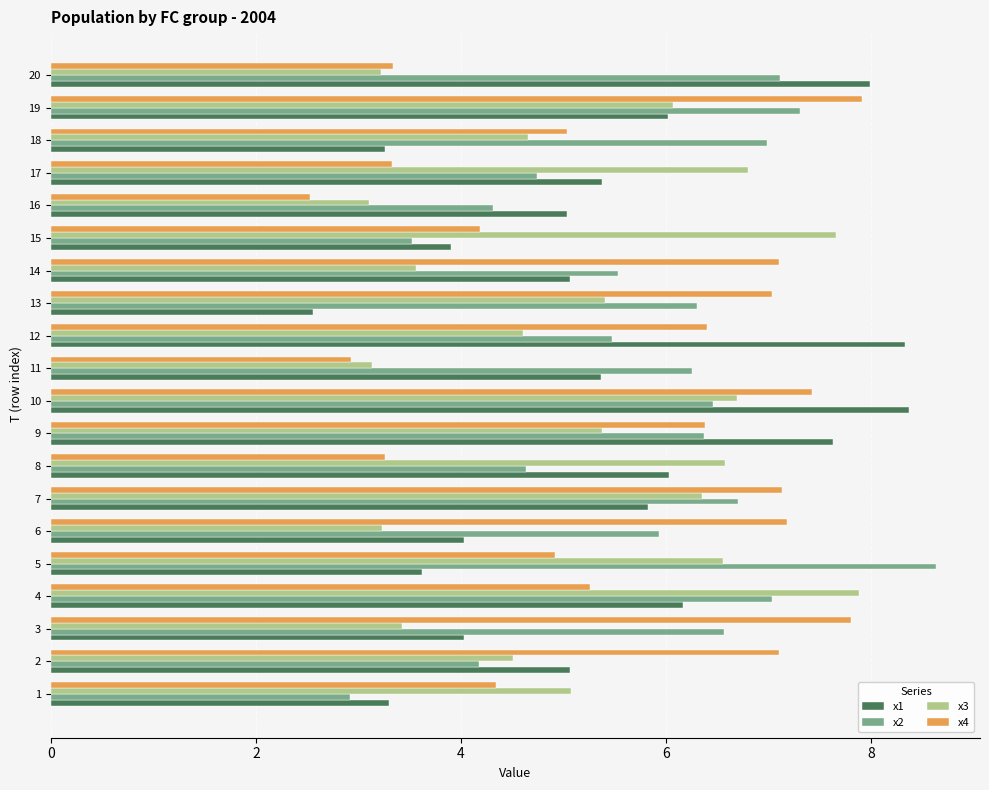

Which series changed the most between 15 and 19?

x2